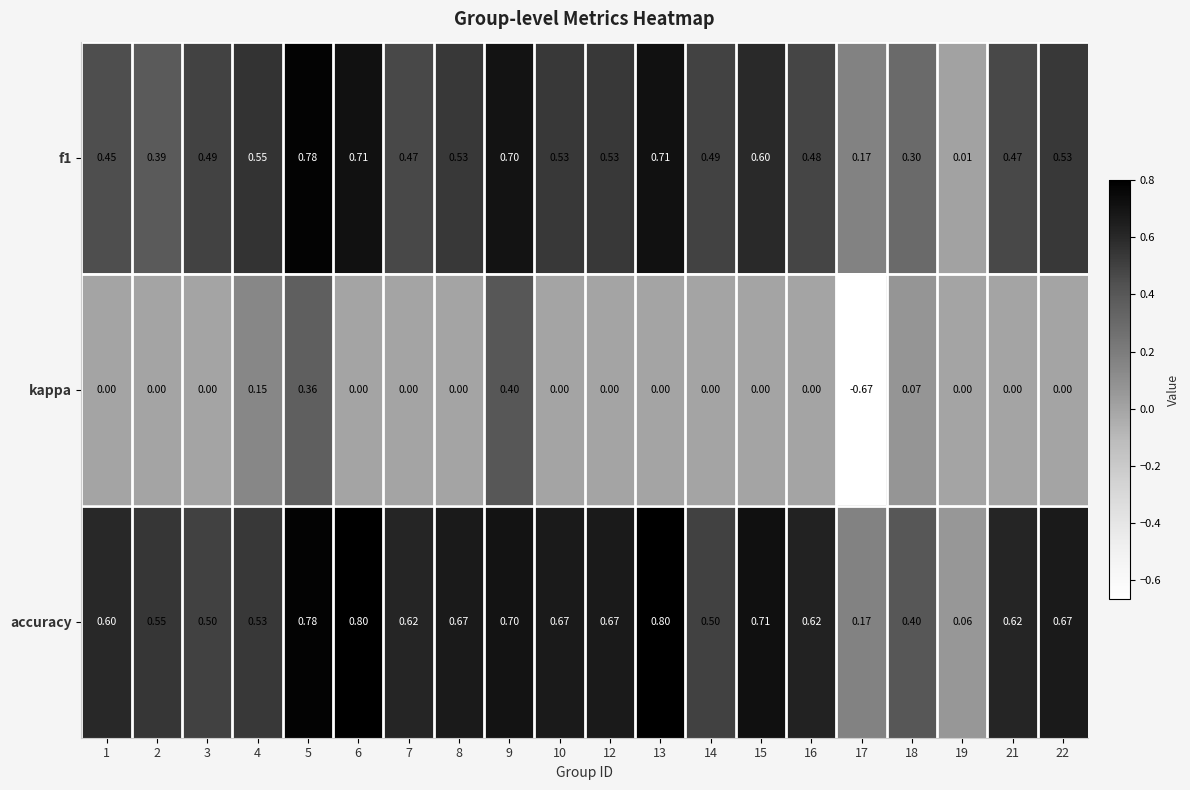

At which category is the sum across all series the highest?

5